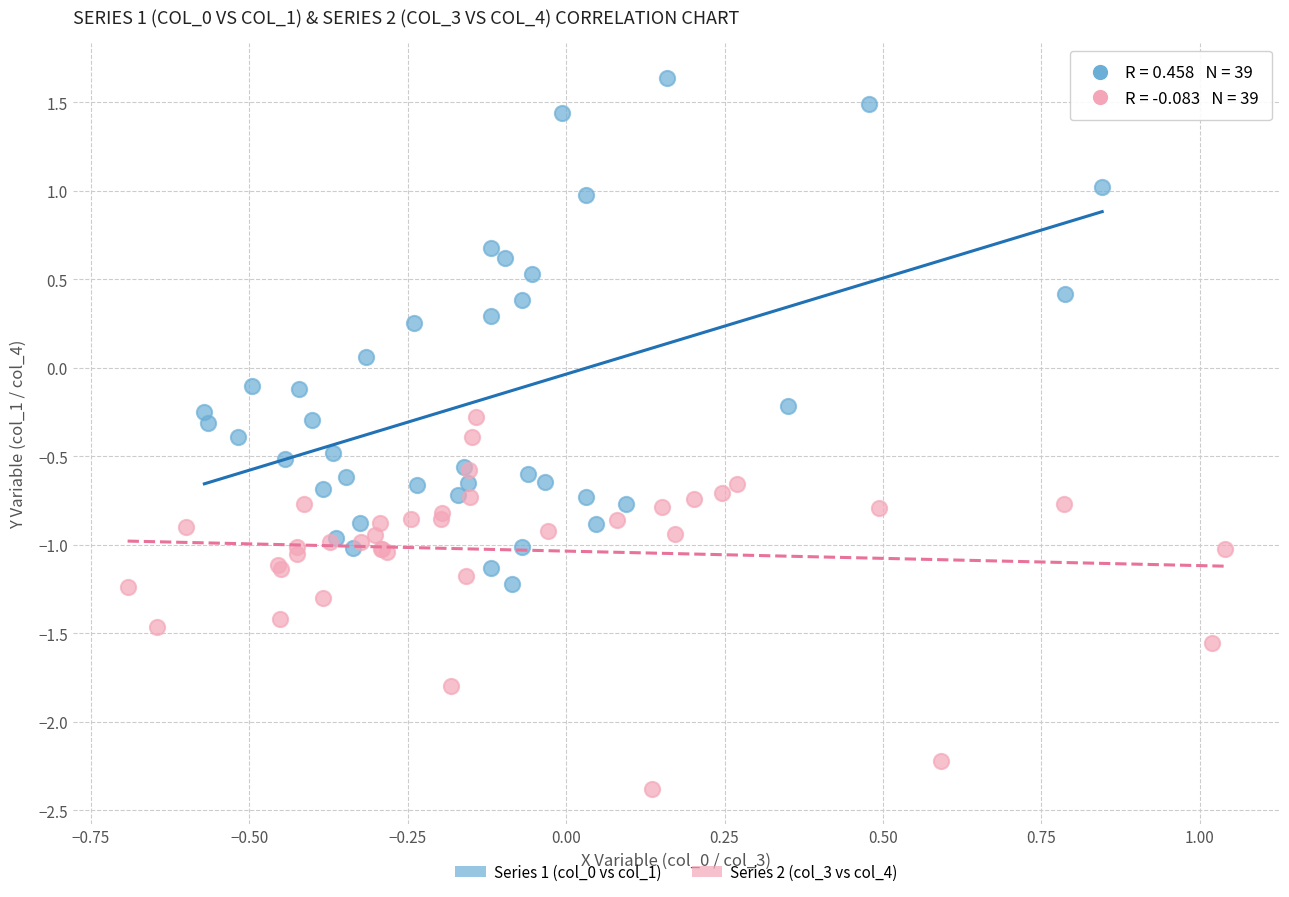

Which series reaches the minimum Y coordinate?

Series 2 (col_3 vs col_4)